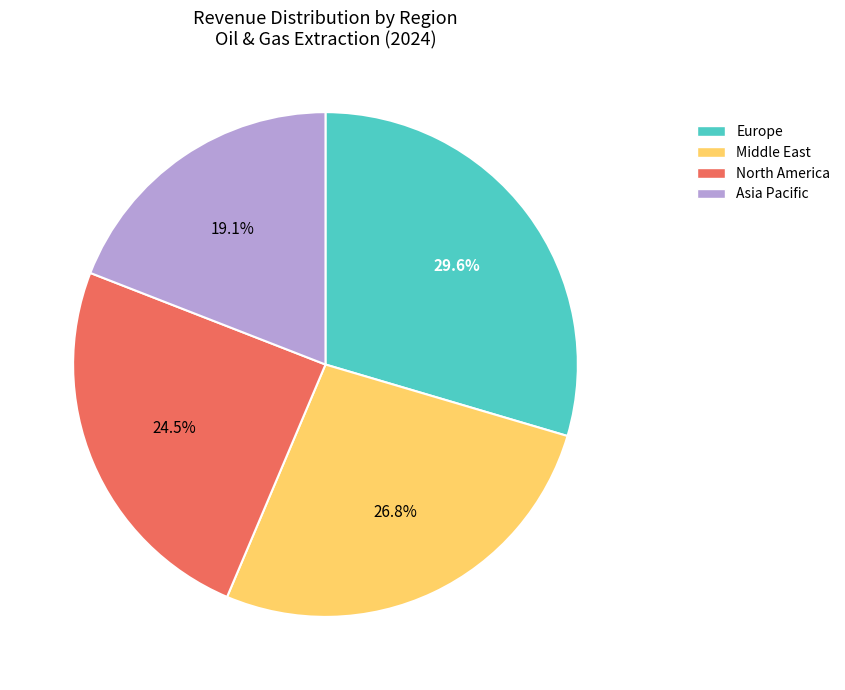

What percentage is the Asia Pacific slice, to the nearest percent?

19%